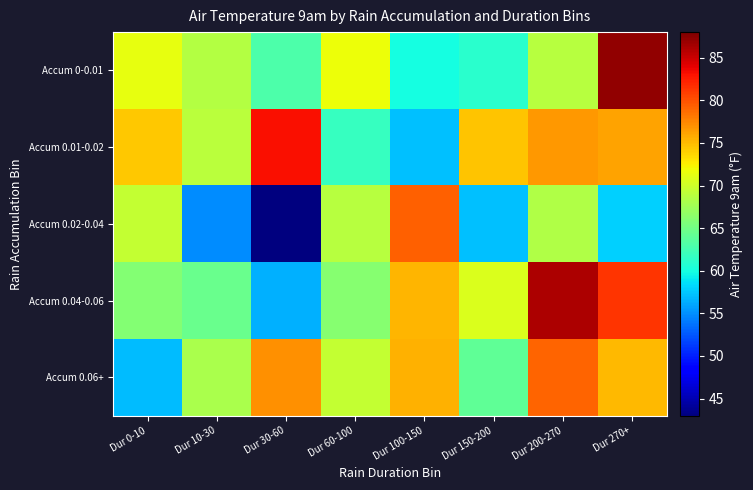

Which label corresponds to the smallest value in the chart?

Dur 30-60